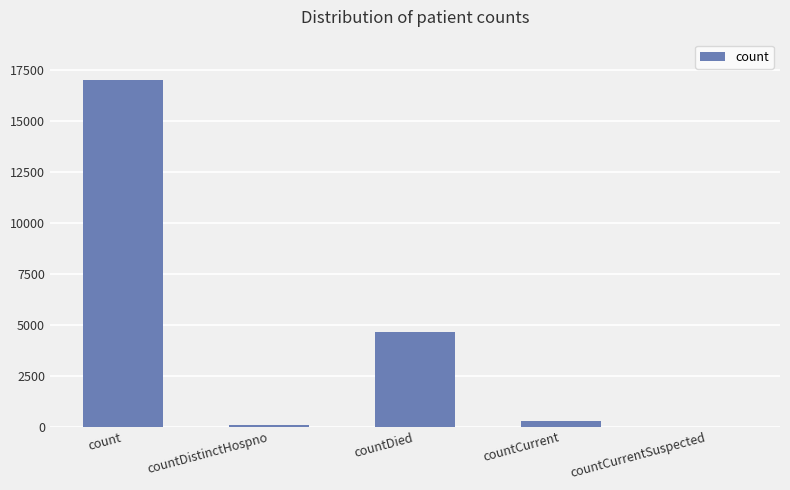

Which category has the highest value across all series?

count